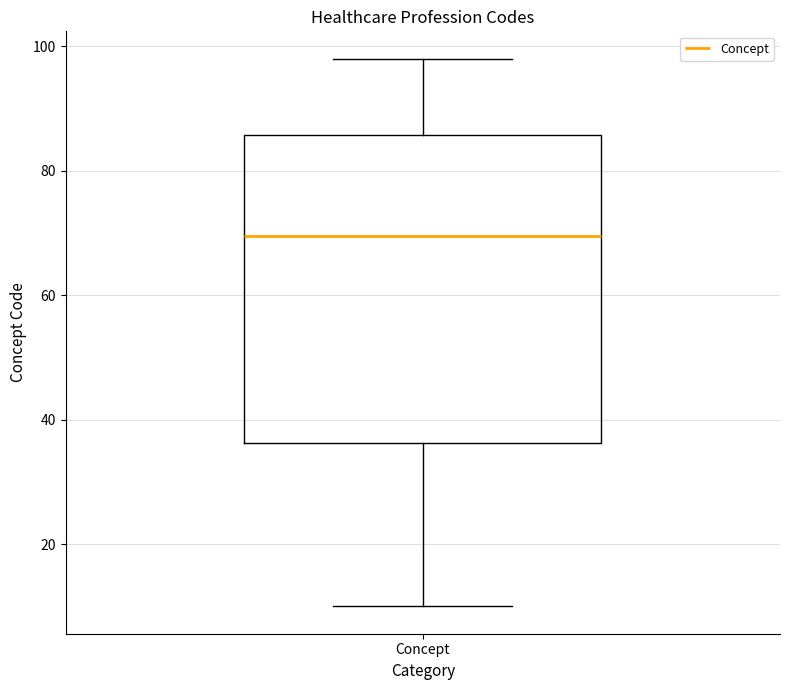

Transcribe this box plot: give where the median line is, the range the box spans, and where the two whiskers end, as read against the y-axis. The values are not printed on the chart, so give them approximately, as read against the axis.

median 70, box 36 to 86, whiskers 10 to 98